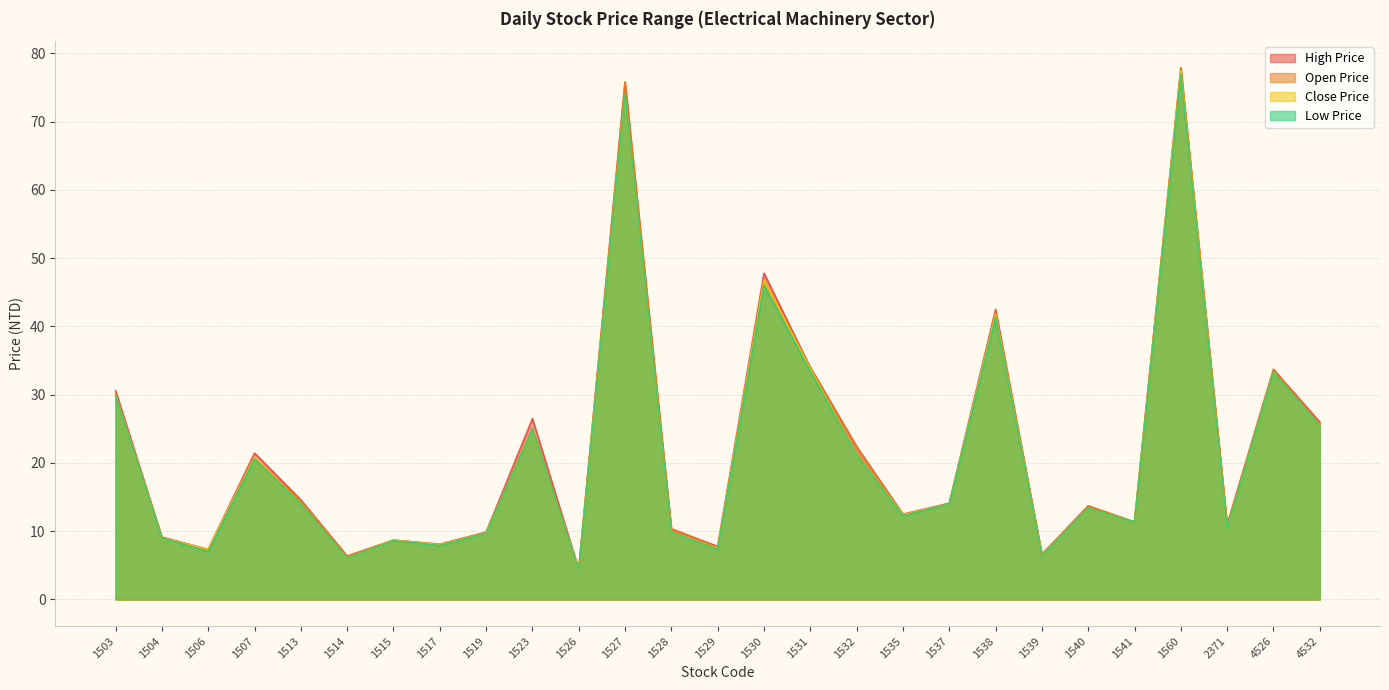

In Low Price, how many points are lower than both neighbors (excluding endpoints)?

9